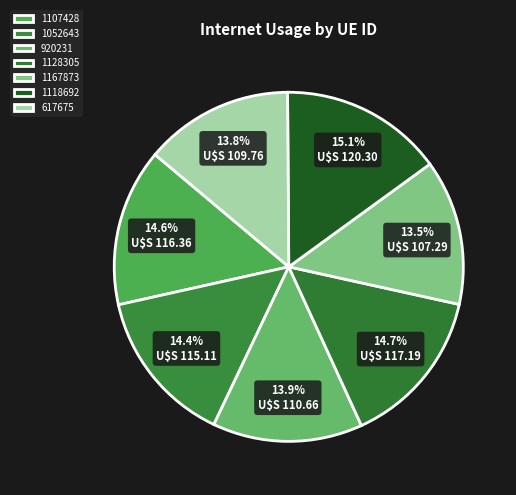

What percentage is the 617675 slice, to the nearest percent?

14%